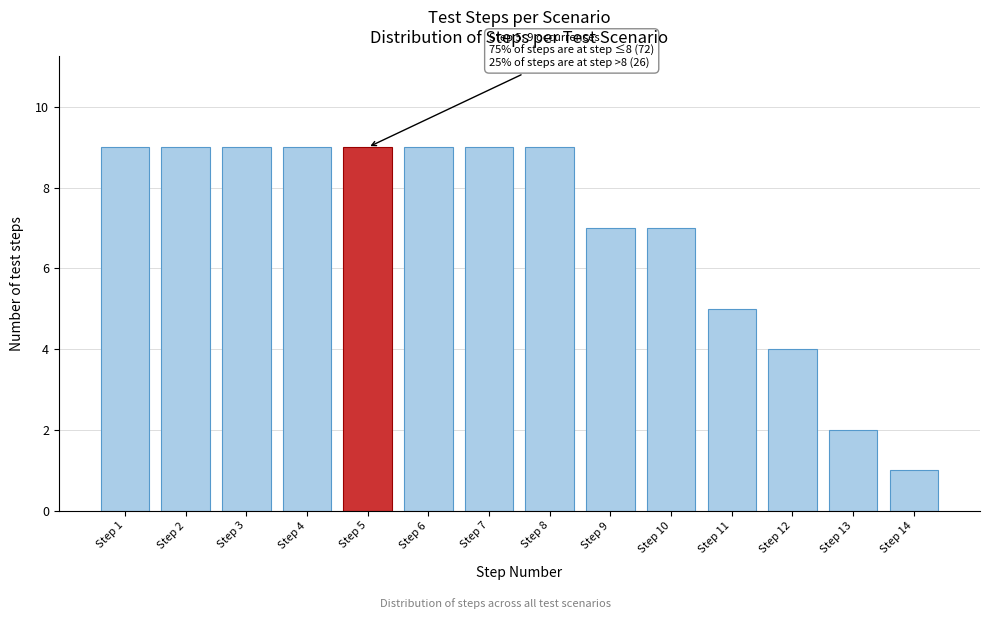

Reading right to left, extract all data points from this chart.

1	2	4	5	7	7	9	9	9	9	9	9	9	9